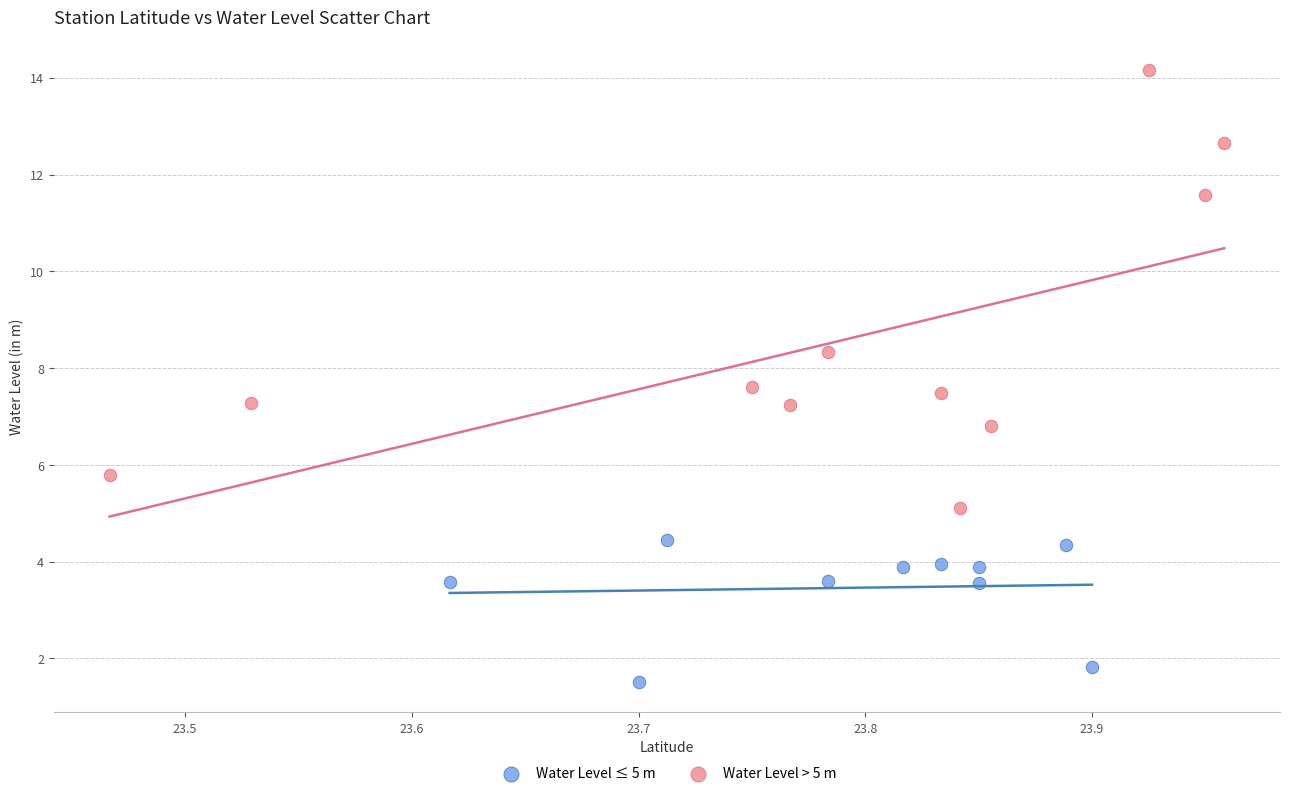

Which series contains the highest Y value?

Water Level > 5 m